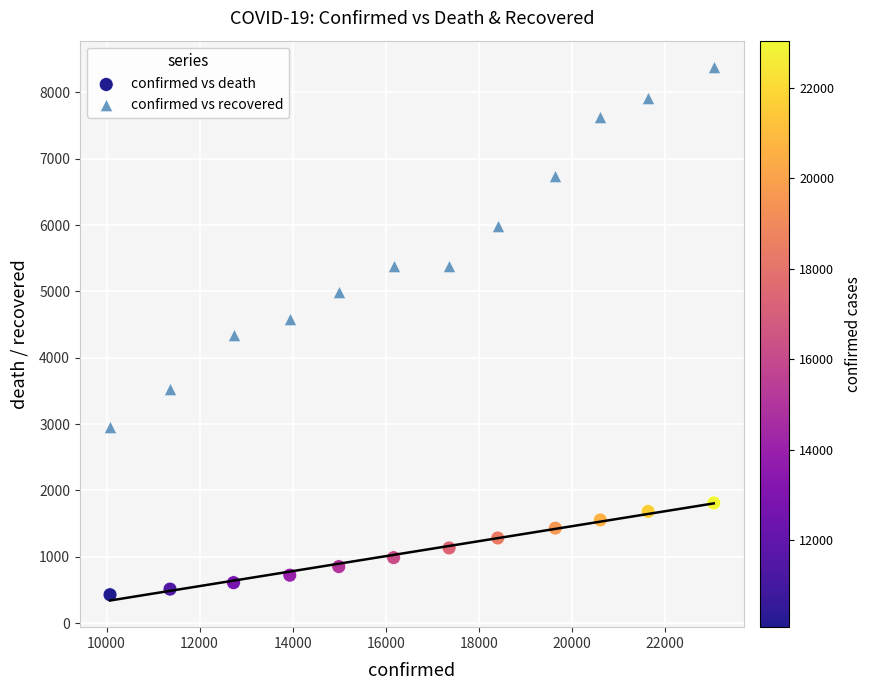

Which series contains the highest Y value?

confirmed vs recovered